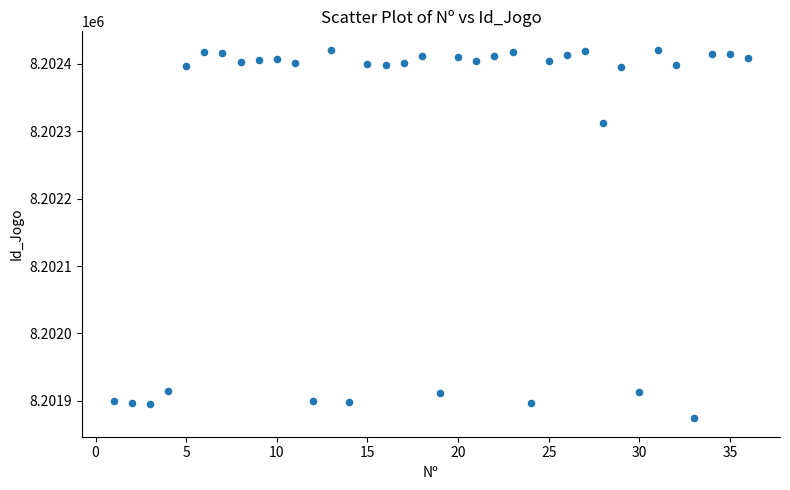

What Y value in the scatter plot is closest to 8202147?

8202312